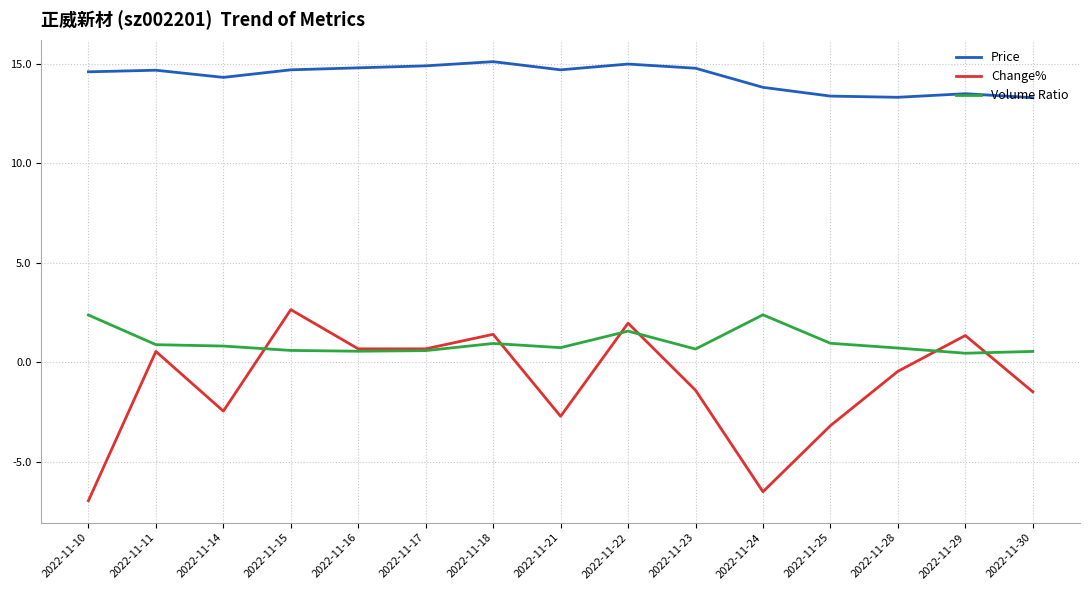

True or false: Price and Change% cross at least once.

False